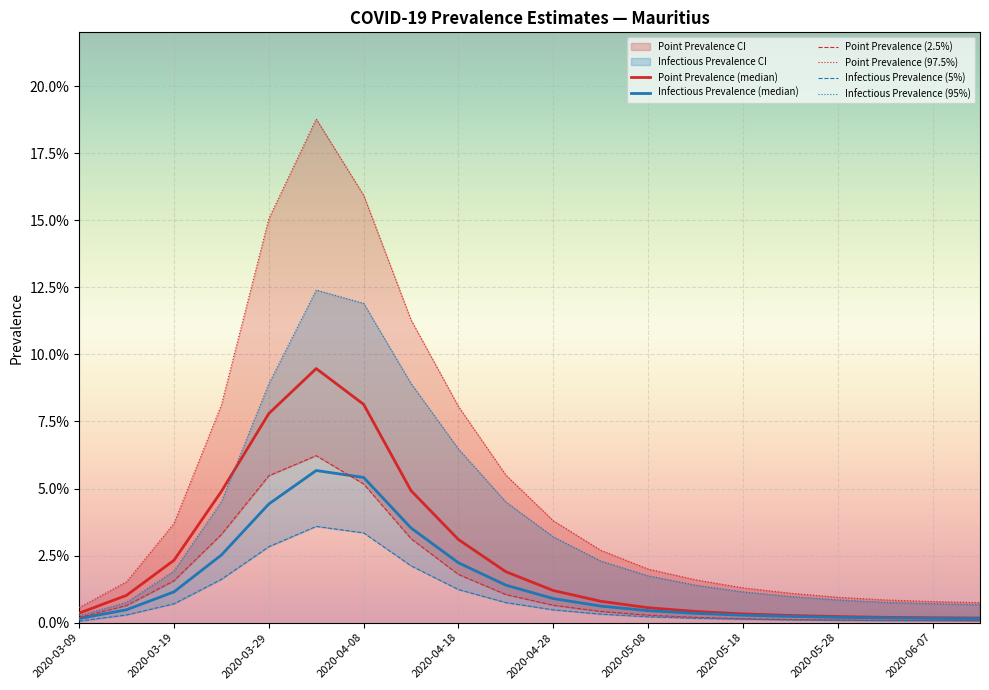

Is it true that Infectious Prevalence (5%) equals 0.0 at 2020-06-07?

True